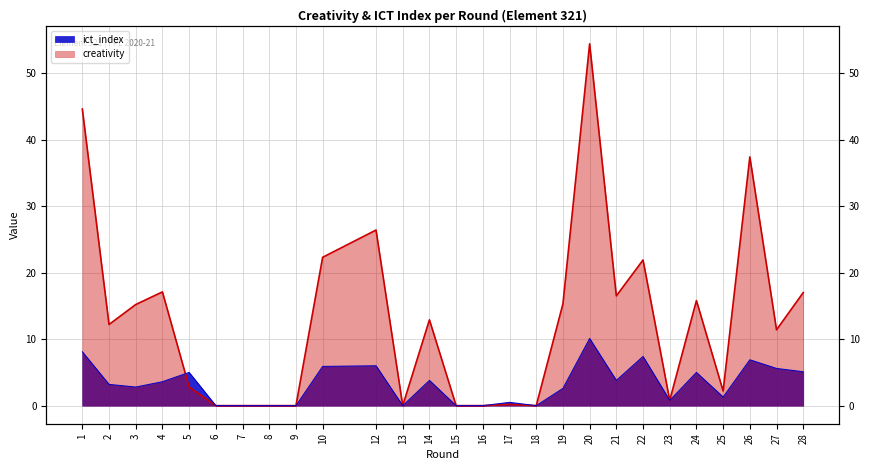

What are all the series names shown in the legend?

creativity, ict_index